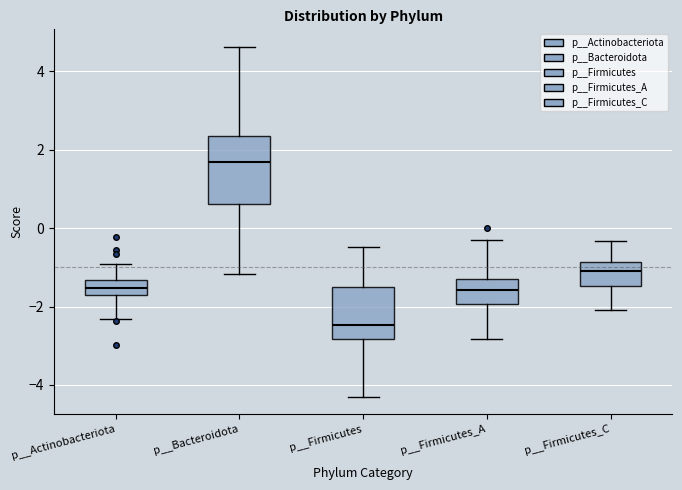

Which box's median line is the lowest?

p__Firmicutes